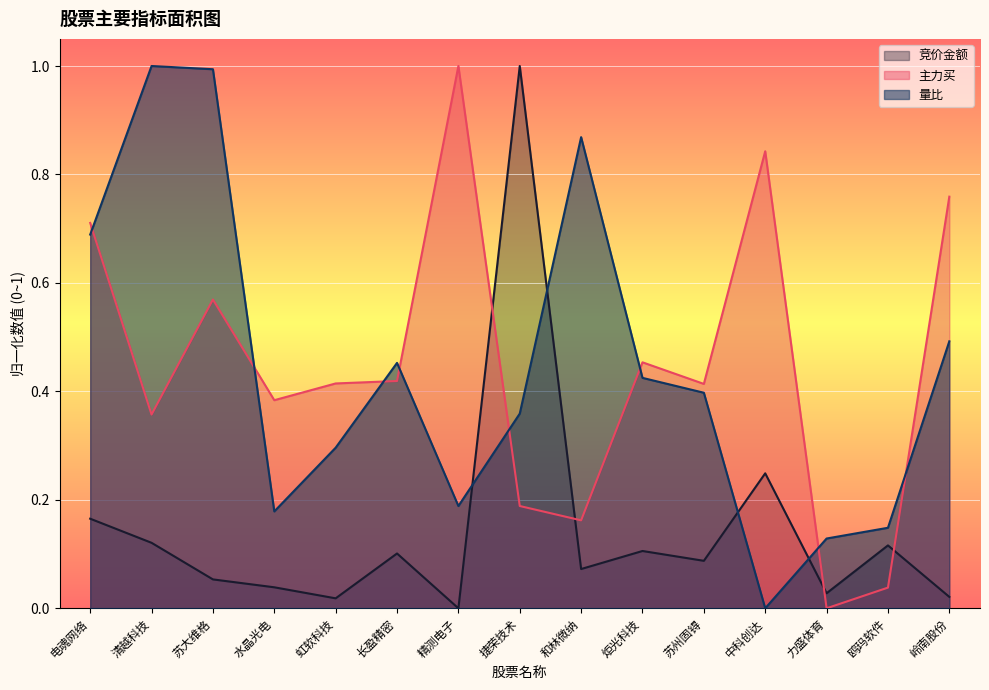

Reading left to right, what are all the values shown in this chart?

竞价金额: 电魂网络=0.2	清越科技=0.1	苏大维格=0.1	水晶光电=0.0	虹软科技=0.0	长盈精密=0.1	精测电子=0.0	捷荣技术=1.0	和林微纳=0.1	炬光科技=0.1	苏州固锝=0.1	中科创达=0.2	力盛体育=0.0	鸥玛软件=0.1	岭南股份=0.0
主力买: 电魂网络=0.7	清越科技=0.4	苏大维格=0.6	水晶光电=0.4	虹软科技=0.4	长盈精密=0.4	精测电子=1.0	捷荣技术=0.2	和林微纳=0.2	炬光科技=0.5	苏州固锝=0.4	中科创达=0.8	力盛体育=0.0	鸥玛软件=0.0	岭南股份=0.8
量比: 电魂网络=0.7	清越科技=1.0	苏大维格=1.0	水晶光电=0.2	虹软科技=0.3	长盈精密=0.5	精测电子=0.2	捷荣技术=0.4	和林微纳=0.9	炬光科技=0.4	苏州固锝=0.4	中科创达=0.0	力盛体育=0.1	鸥玛软件=0.1	岭南股份=0.5